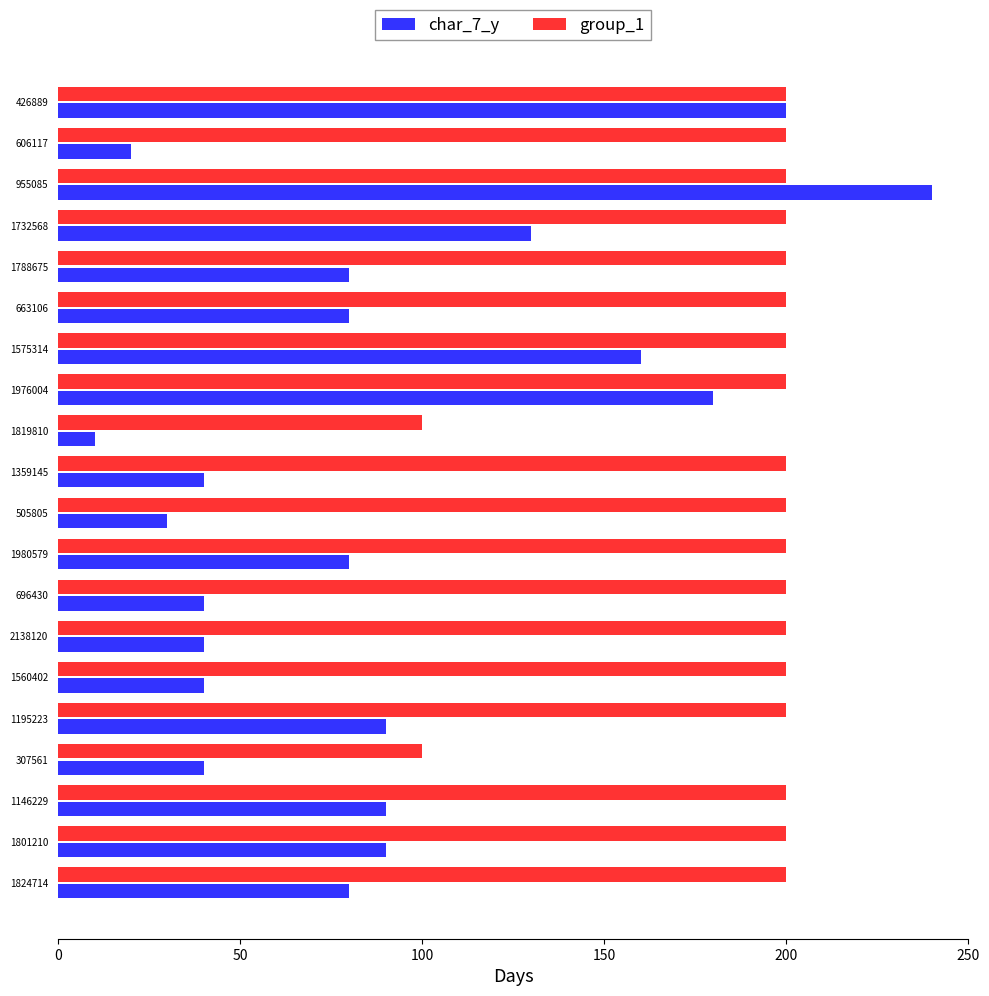

Which category has the lowest value across all series?

1819810